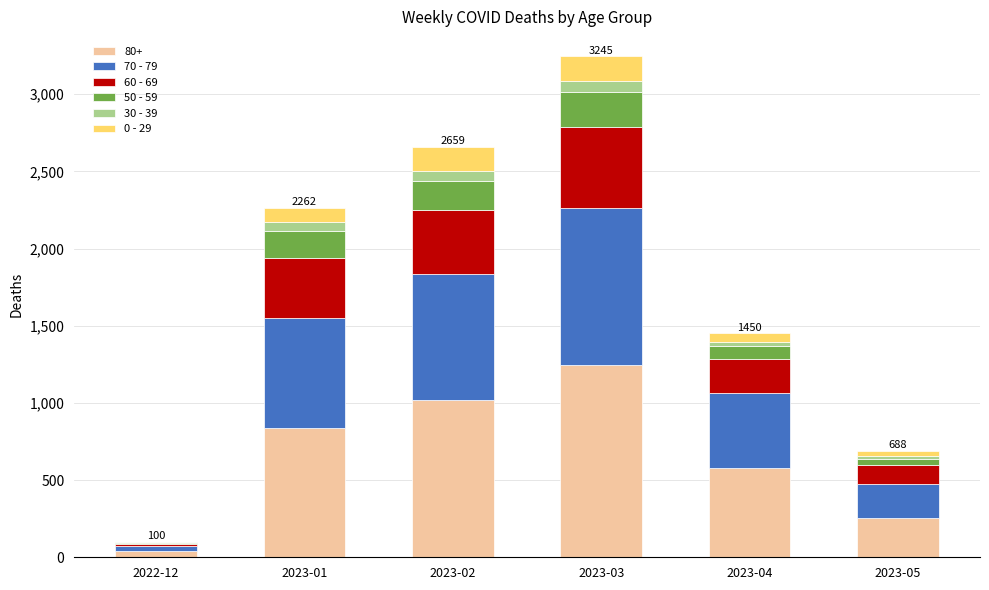

At which label does 80+ reach its peak?

2023-03